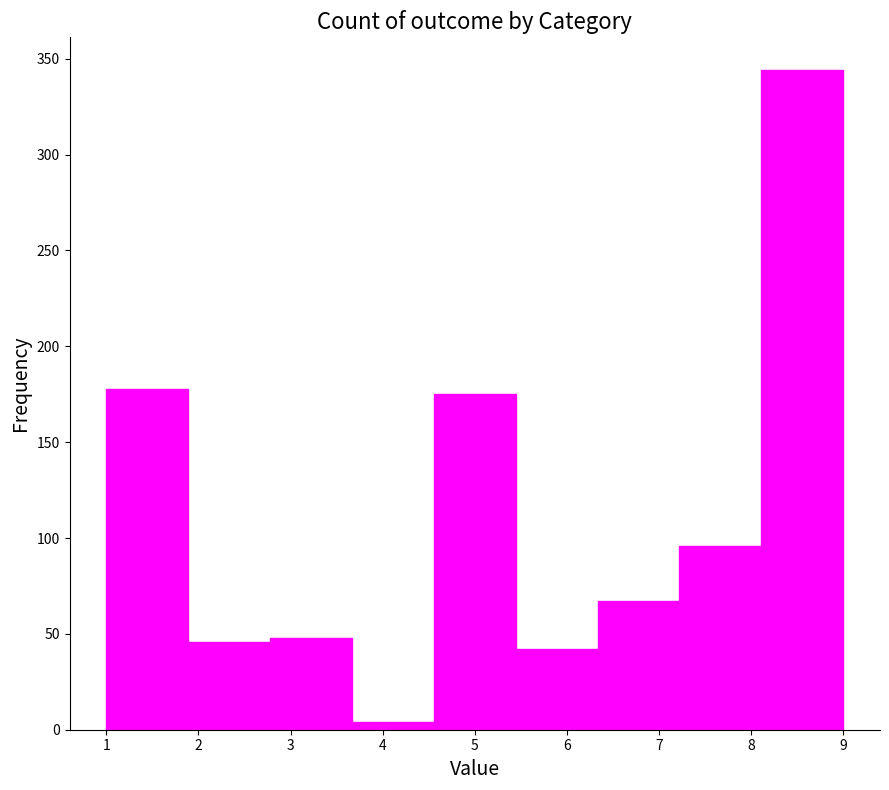

Over which range of the x-axis is the bar tallest?

8.1 to 9.0